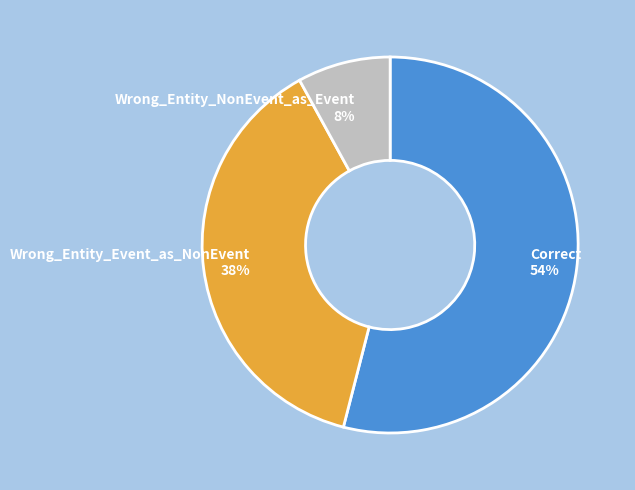

How many slices are in this pie chart?

3